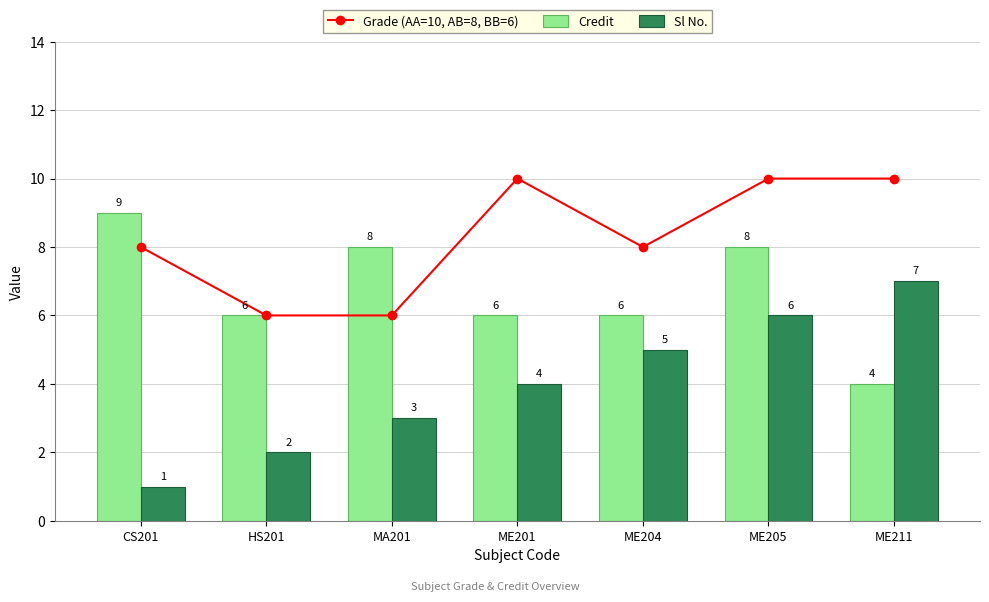

What is the label of the 5th bar from the right?

MA201